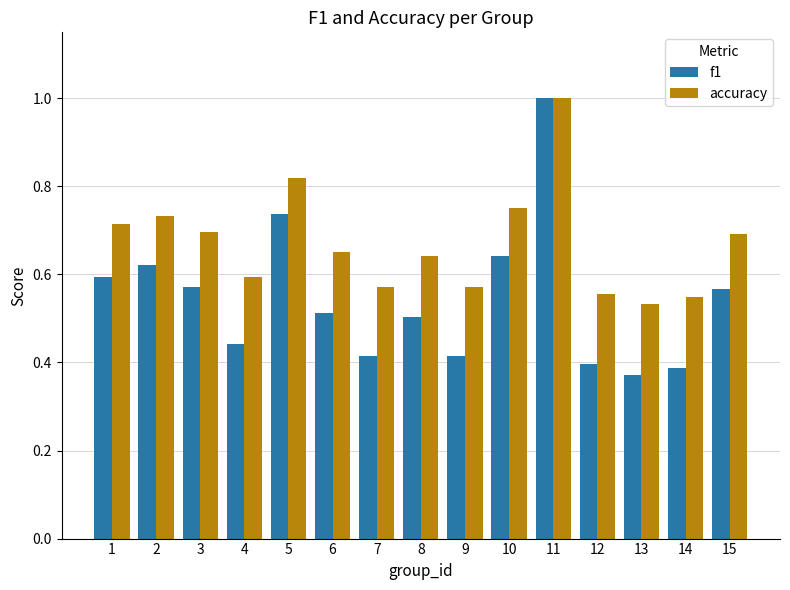

What is the sum of all accuracy values?

10.1